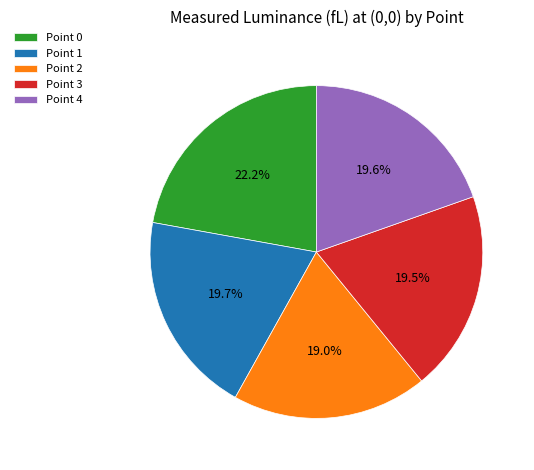

How much of the chart is everything except Point 0?

77.8%